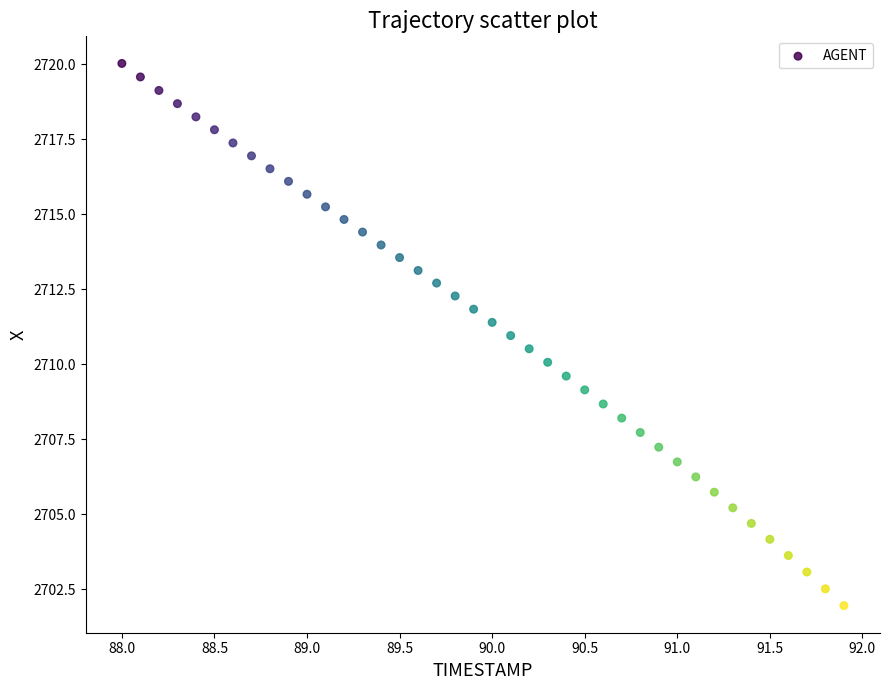

What is the range of Y values (max minus min)?

18.1